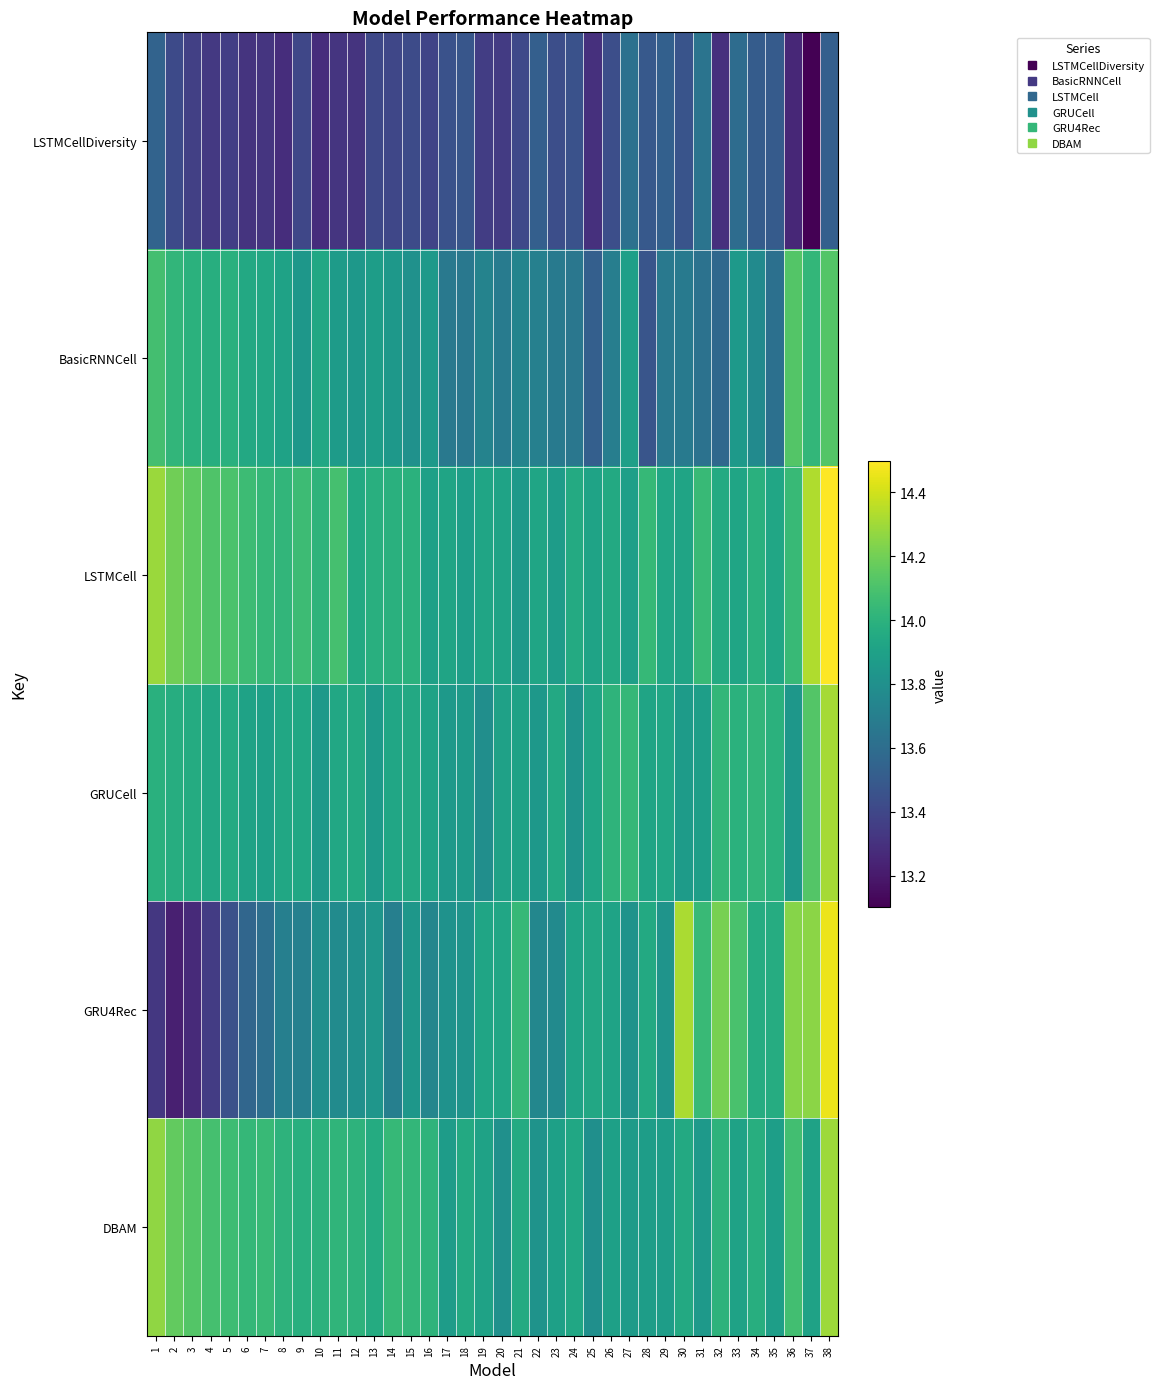

Rank the series at 1 from lowest to highest value.

GRU4Rec, LSTMCellDiversity, GRUCell, BasicRNNCell, DBAM, LSTMCell